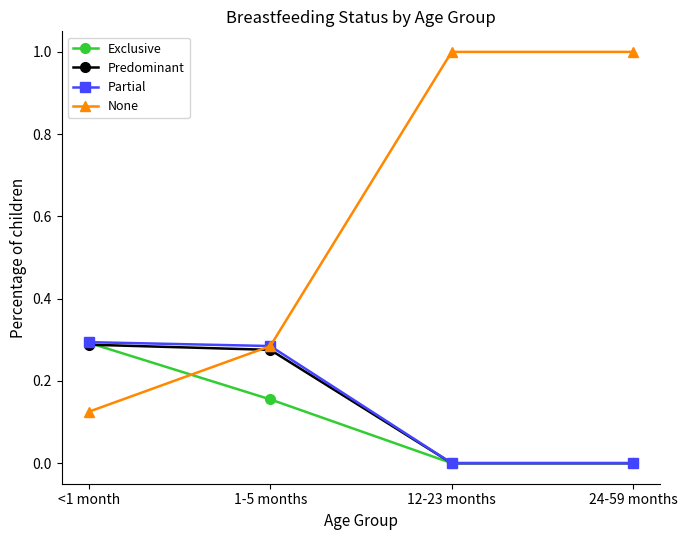

What is the spread (max minus min) of values at 24-59 months?

1.0